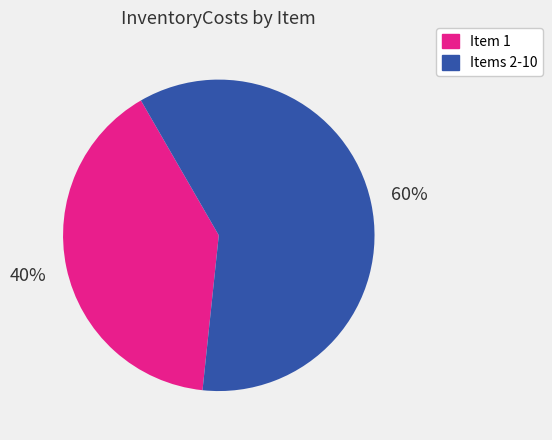

Which category accounts for the majority?

Items 2-10